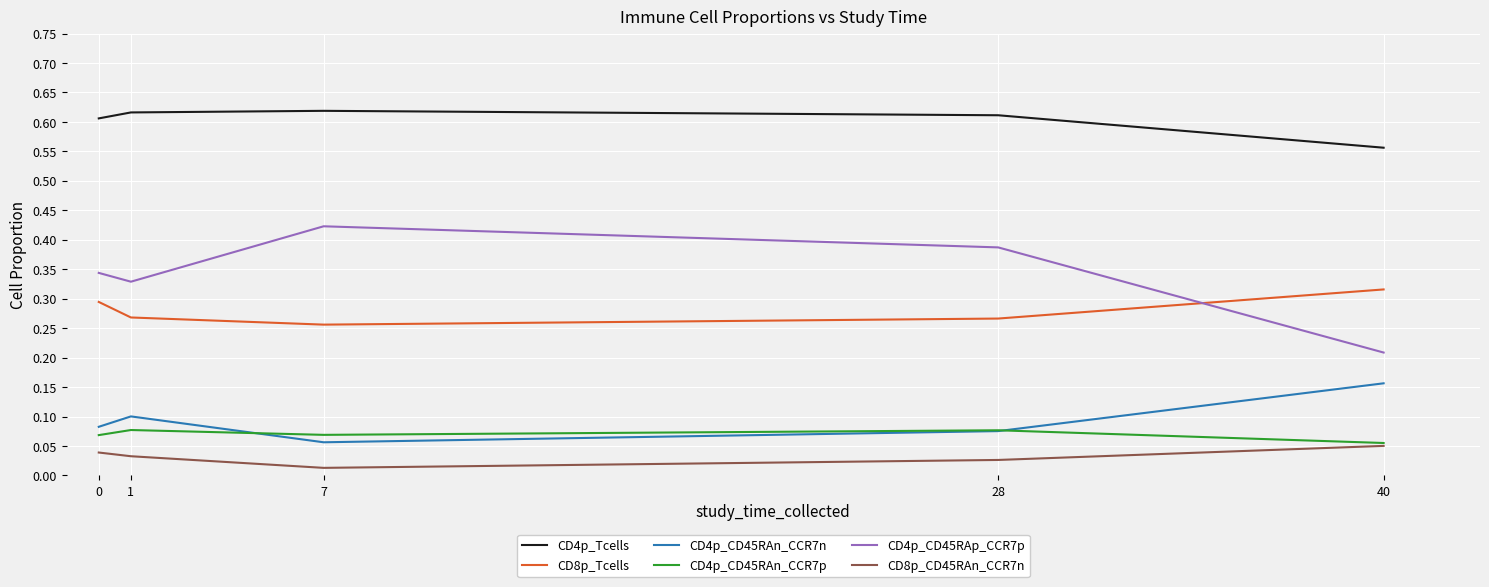

What is the total value across all series at 7?

1.4